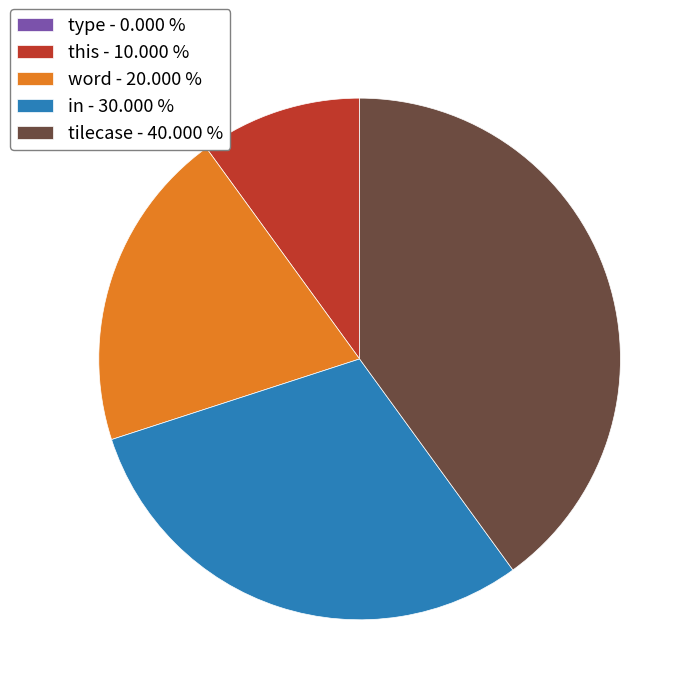

Is there a majority slice in this chart?

No